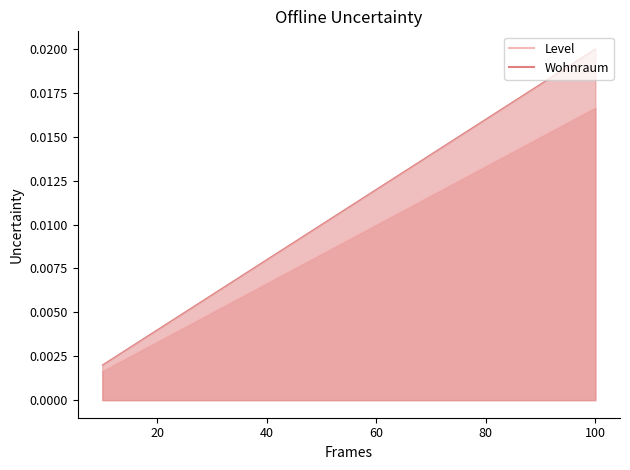

Rank the series by their maximum value, from lowest to highest.

Level, Wohnraum